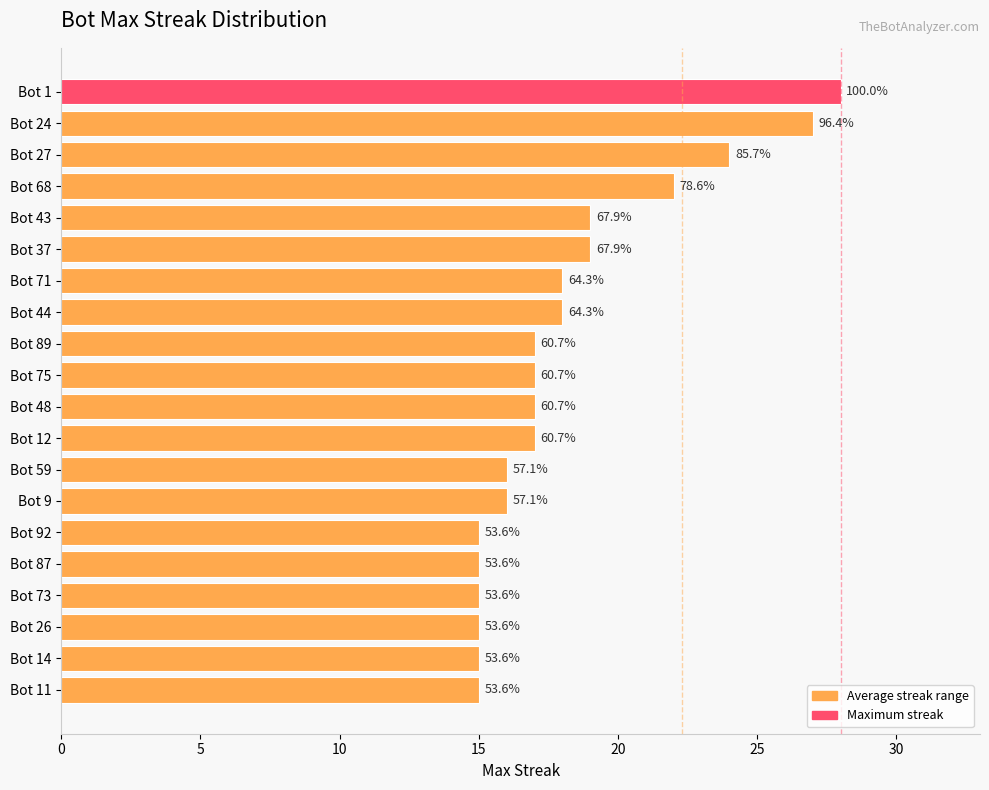

True or false: the data shows 7 at Bot 87.

False